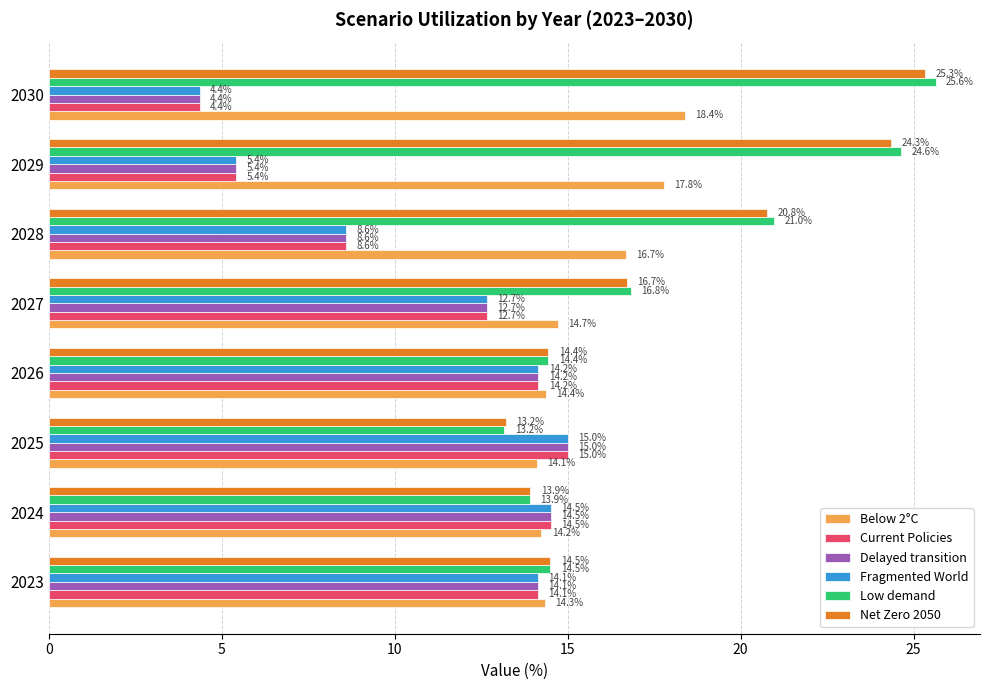

What is the maximum value for Delayed transition?

15.0